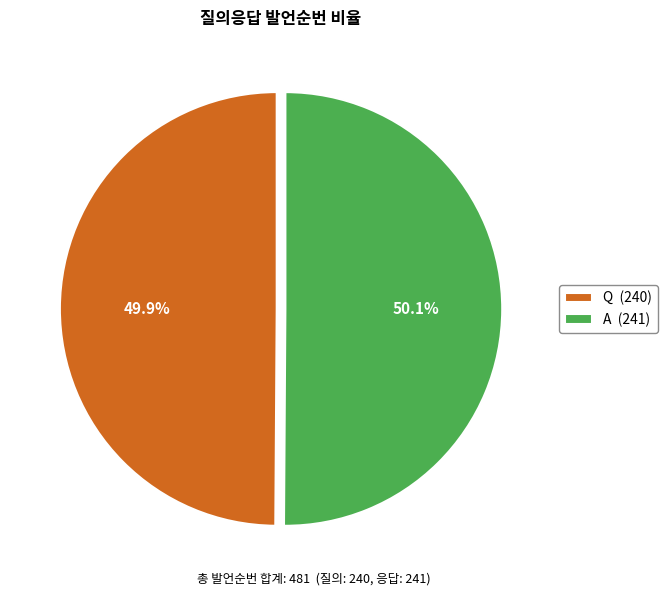

Is there any slice that represents more than half of the pie?

Yes